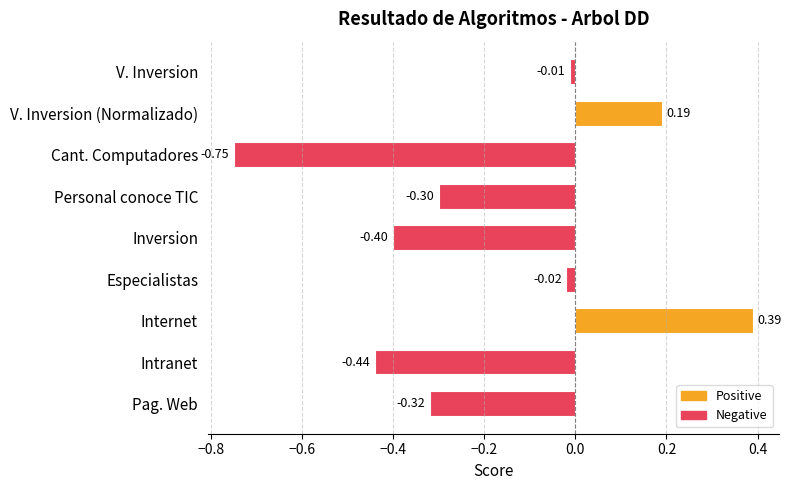

What is the average value?

-0.2